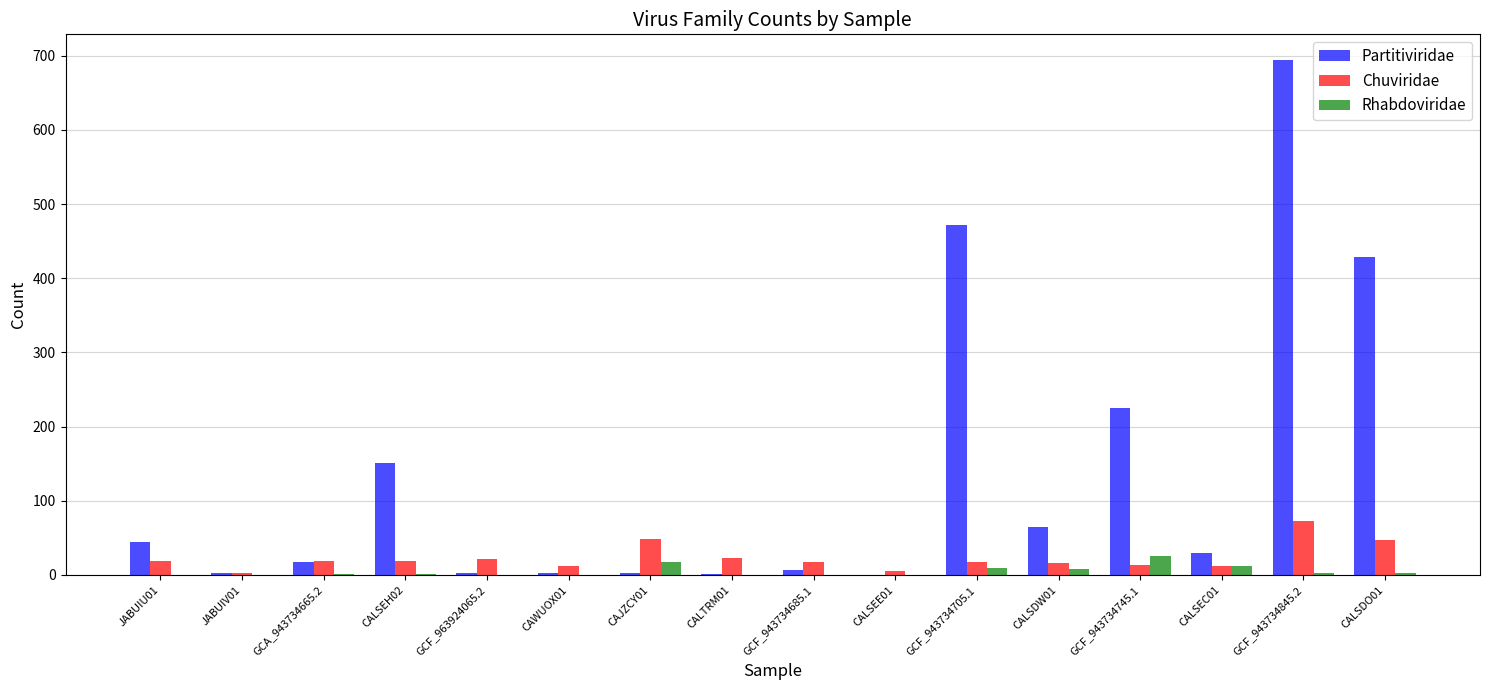

The value of Partitiviridae at CALSEC01 is 29. True or false?

True